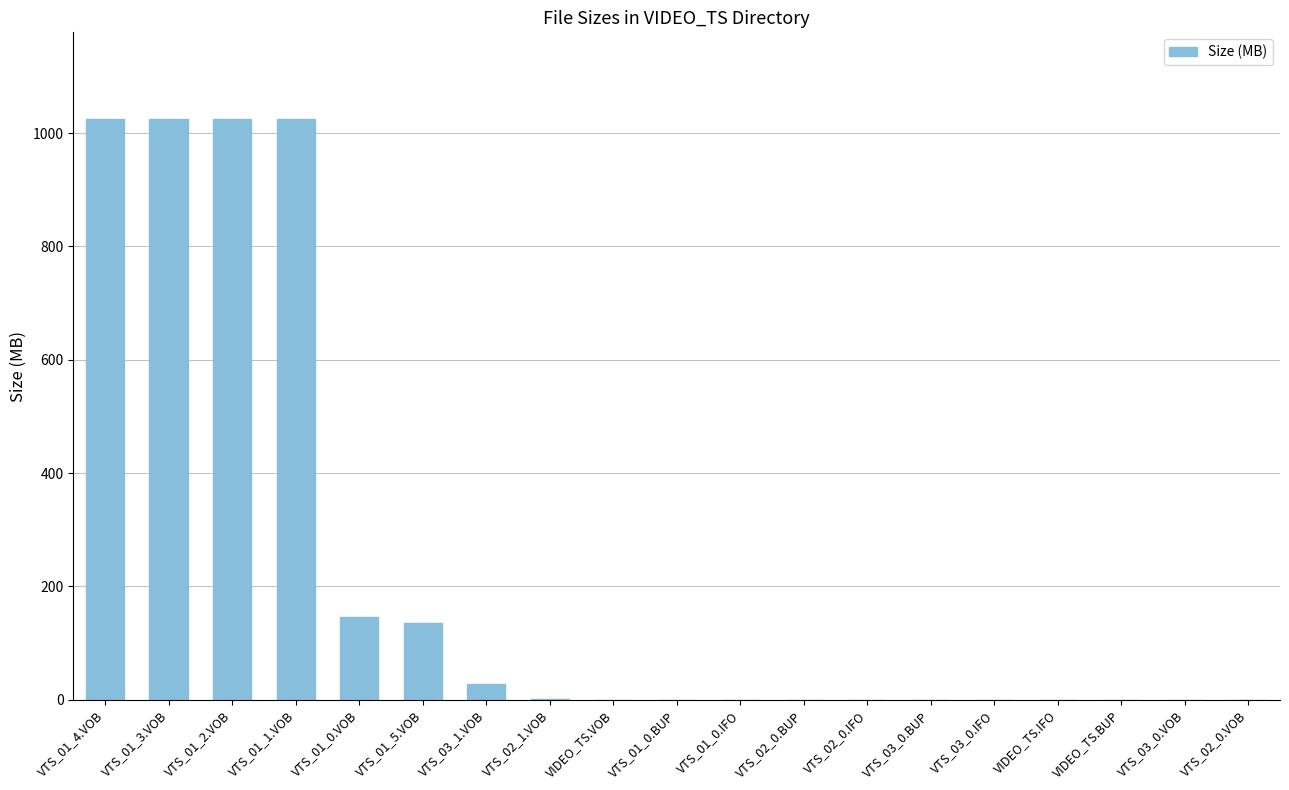

What is the maximum value shown in the chart?

1024.0